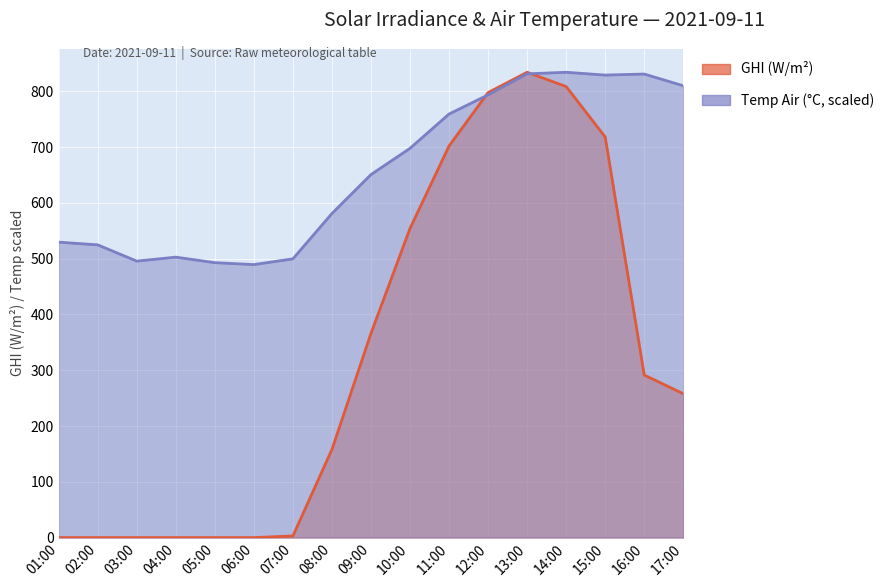

What is the average value of the GHI (W/m²) series?

323.0